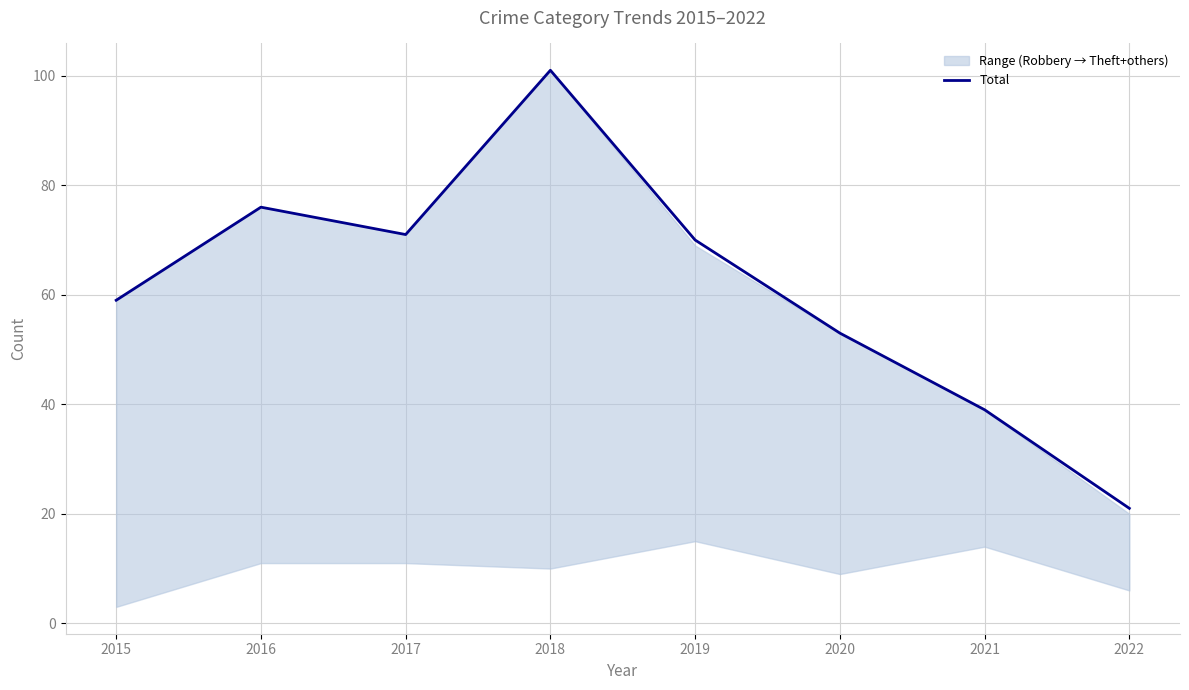

Is this an area chart (filled region under the line)?

No